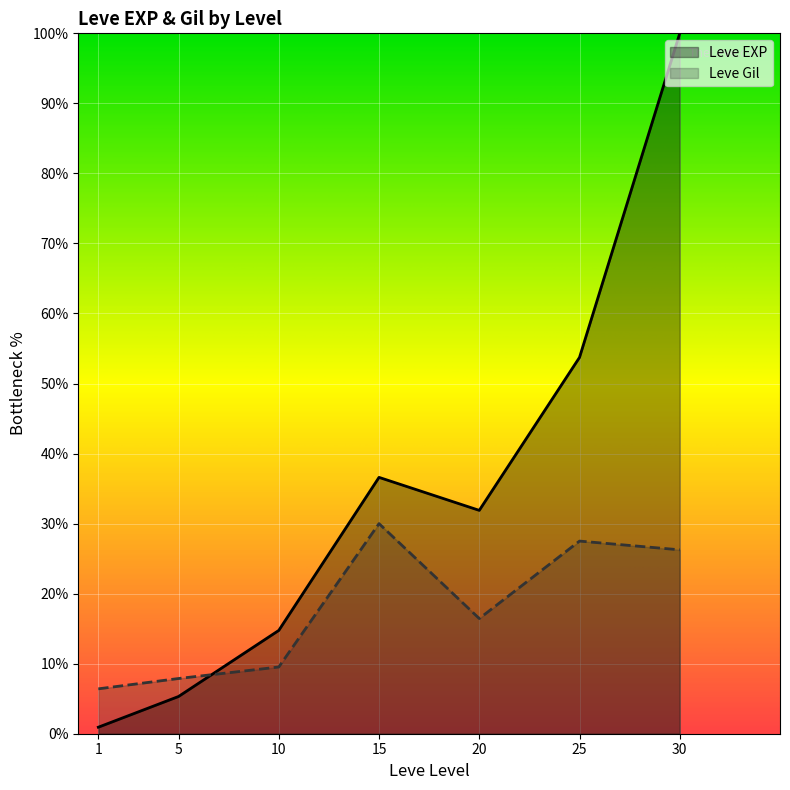

How many interior local valleys does the Leve EXP series have?

1